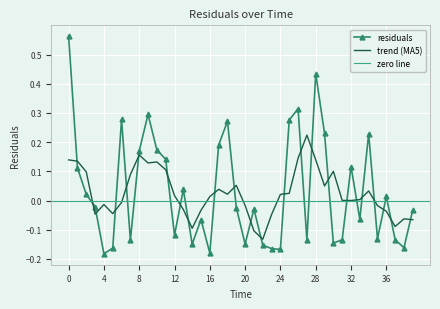

How many values are above zero?

18